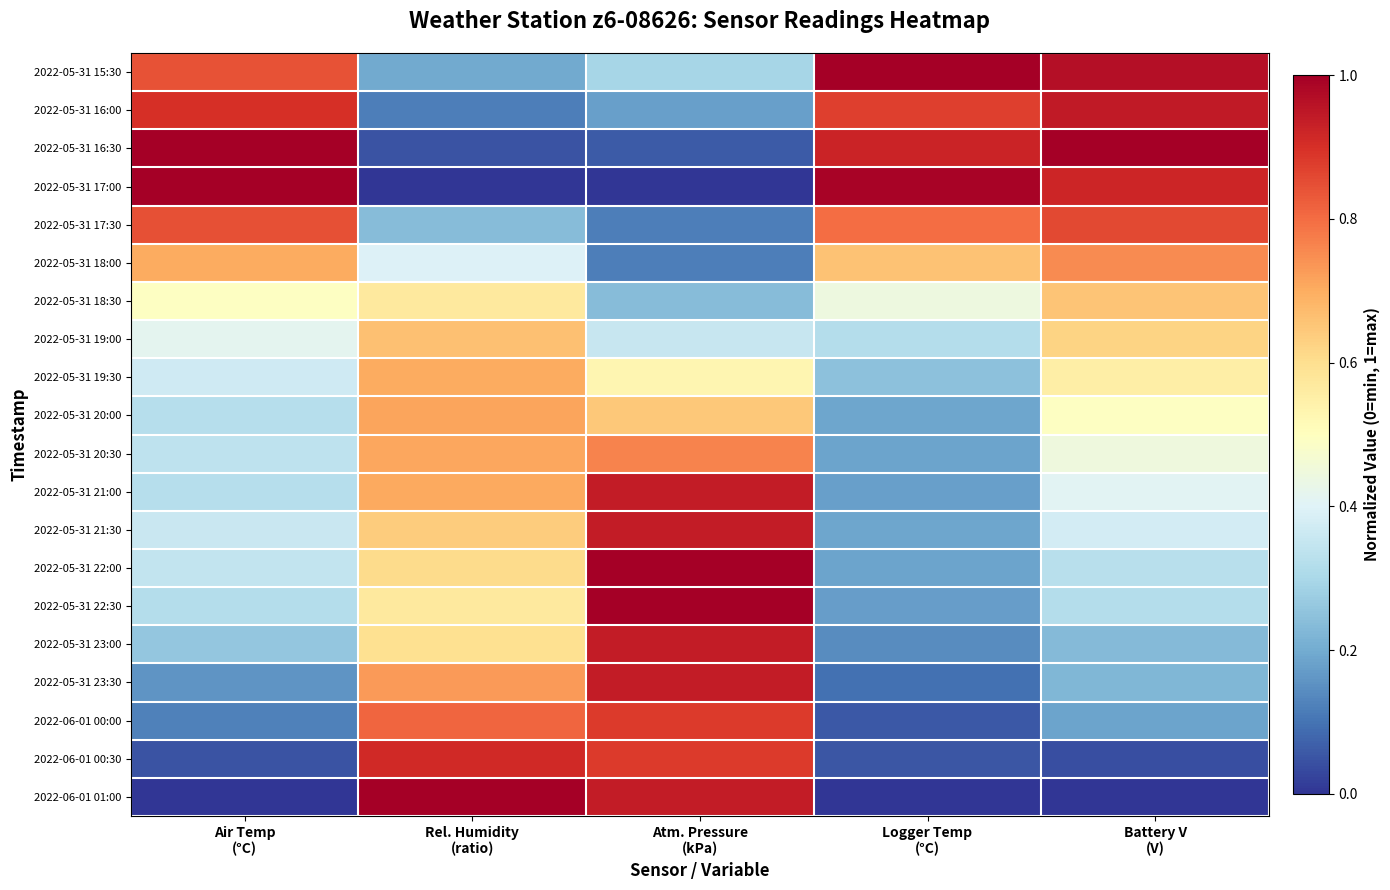

At which category is the sum across all series the highest?

Atm. Pressure
(kPa)